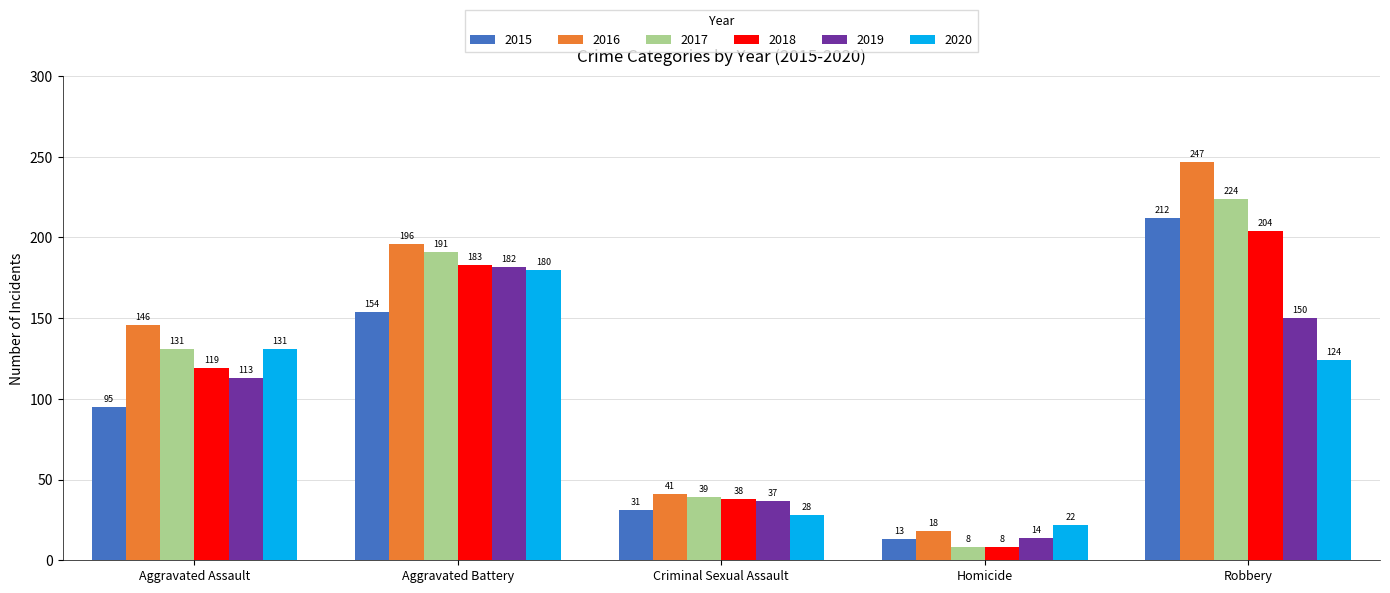

What position from the left is Robbery?

5